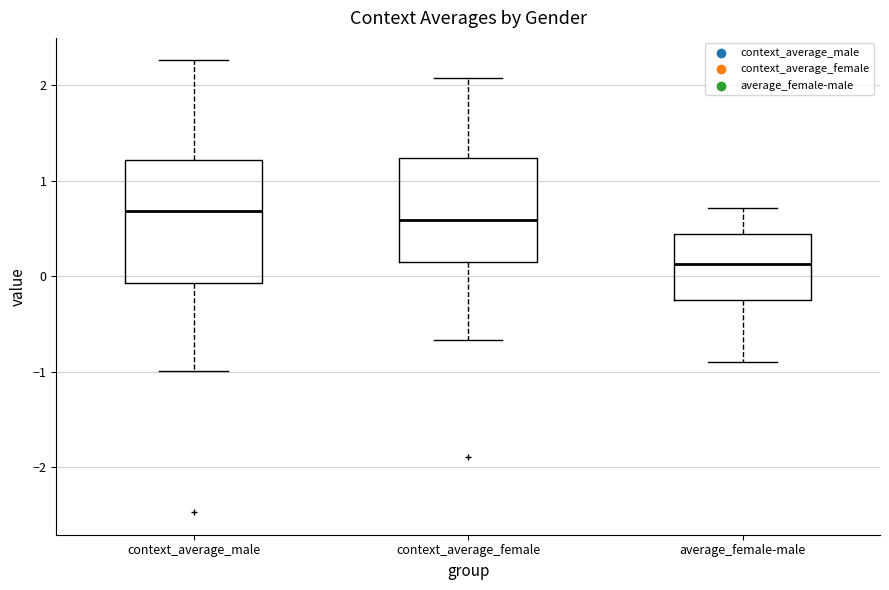

Comparing the boxes themselves (not the whiskers), which one is the tallest?

context_average_male